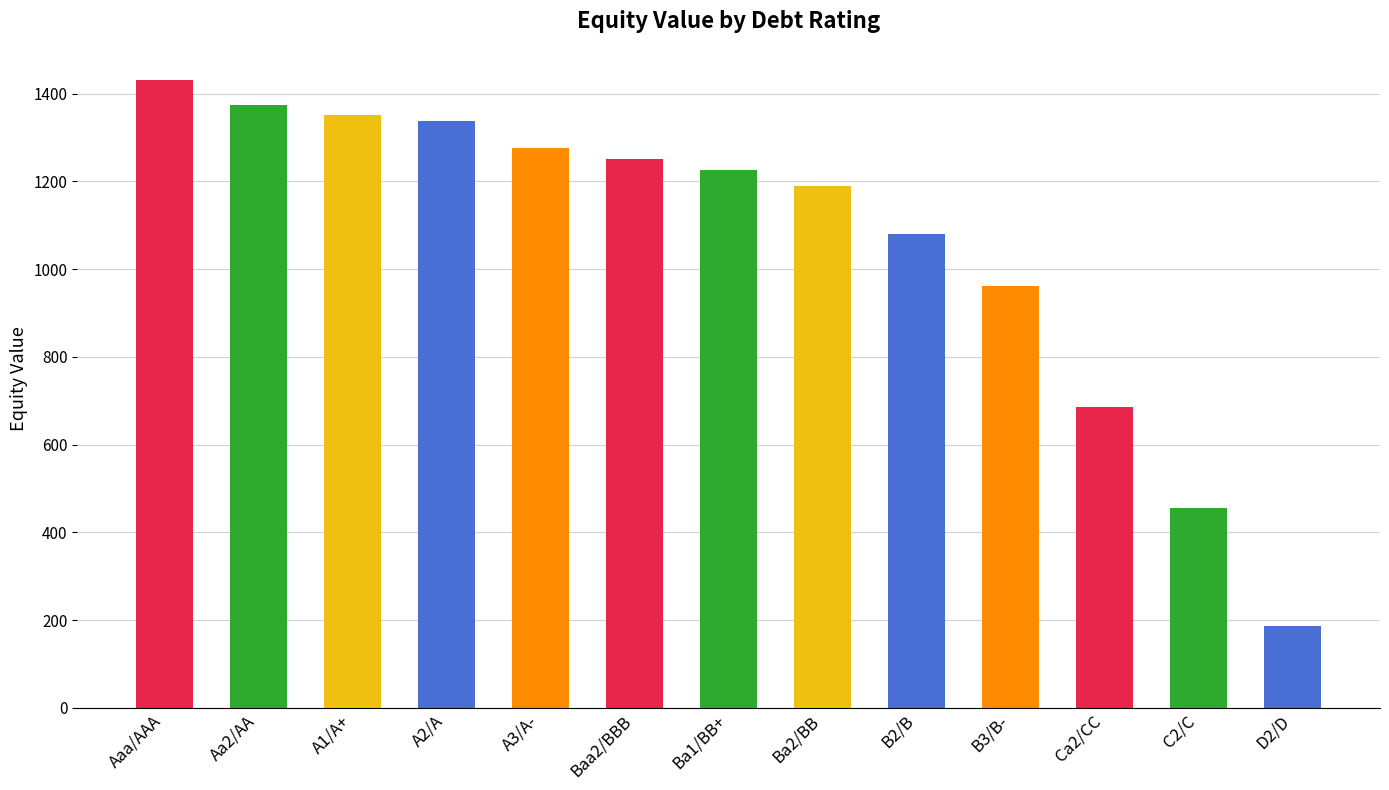

Where is the data nearest to the value 808?

Ca2/CC